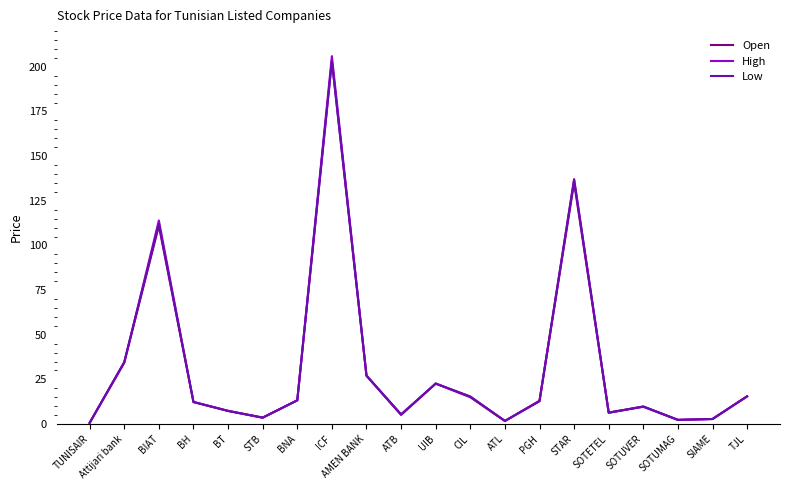

Is the value of Low at BT greater than the value of Open at ICF?

No